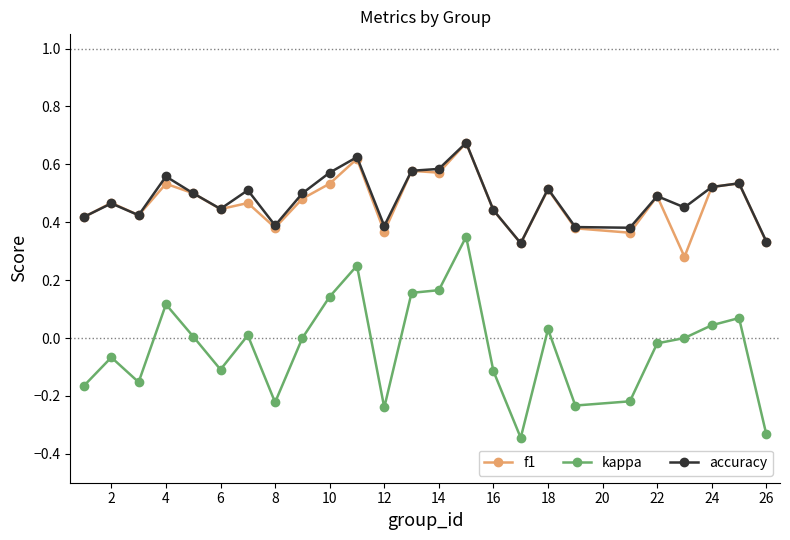

Which series has the largest total across all categories?

accuracy